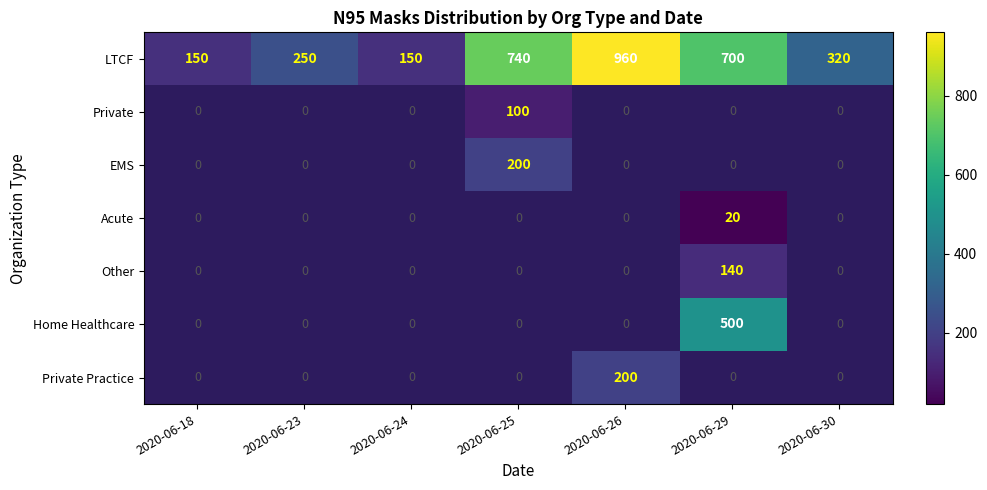

At which label does LTCF first exceed 320?

2020-06-25